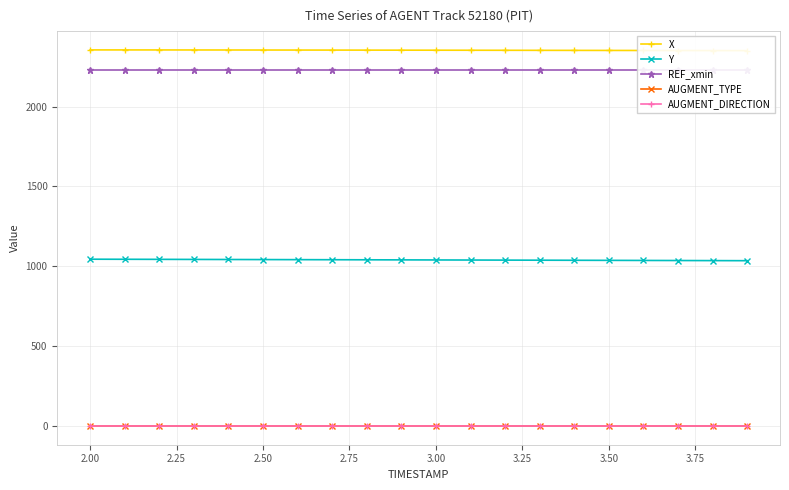

The Y series shows 1609.7 at 3.00. True or false?

False